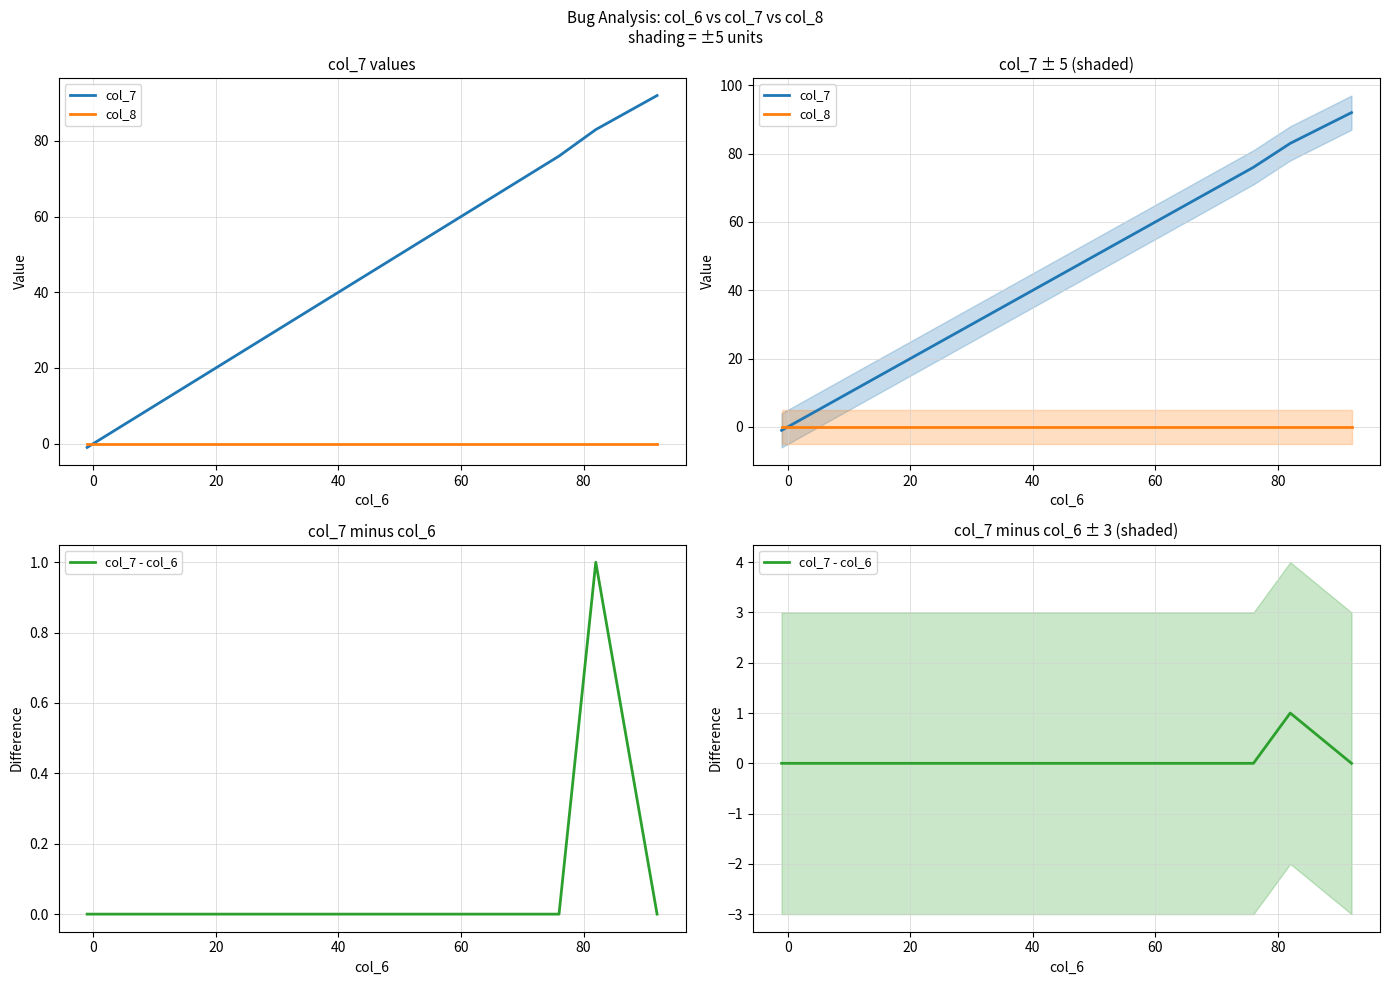

Which series has the widest spread of values?

col_7